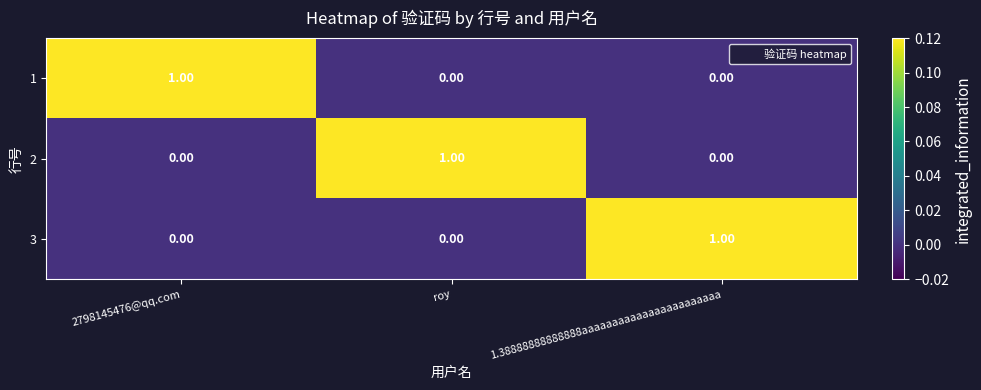

At how many categories does at least one series exceed 0?

3